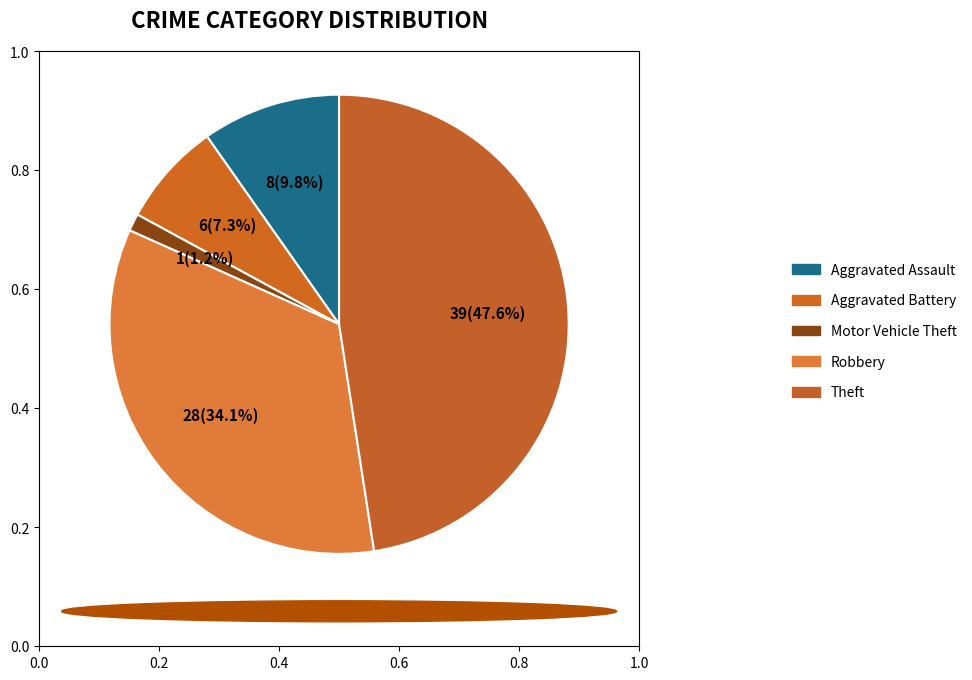

Count the number of slices in the pie.

5